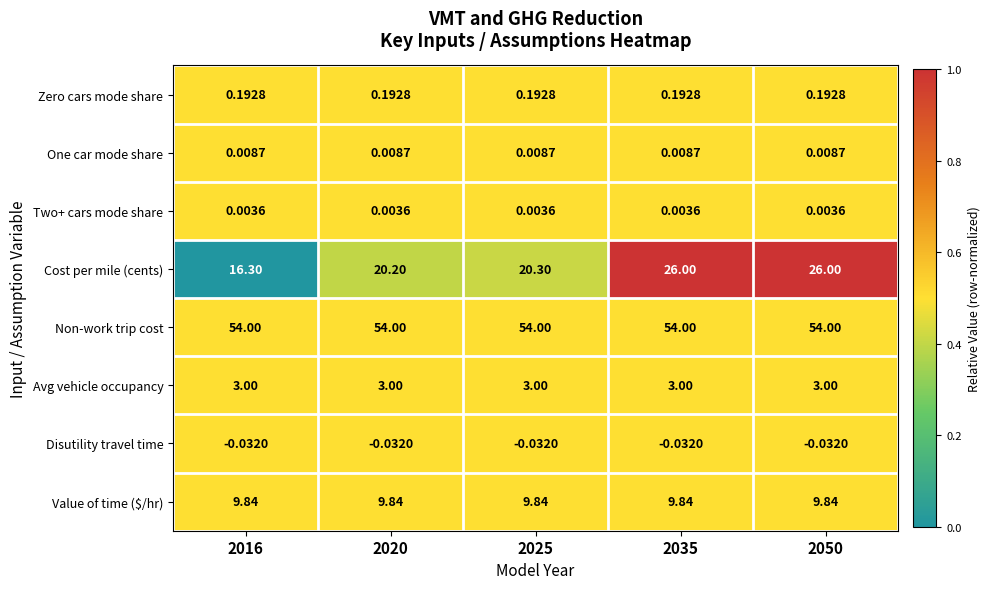

Between 2016 and 2035, which series saw the biggest shift?

Cost per mile (cents)